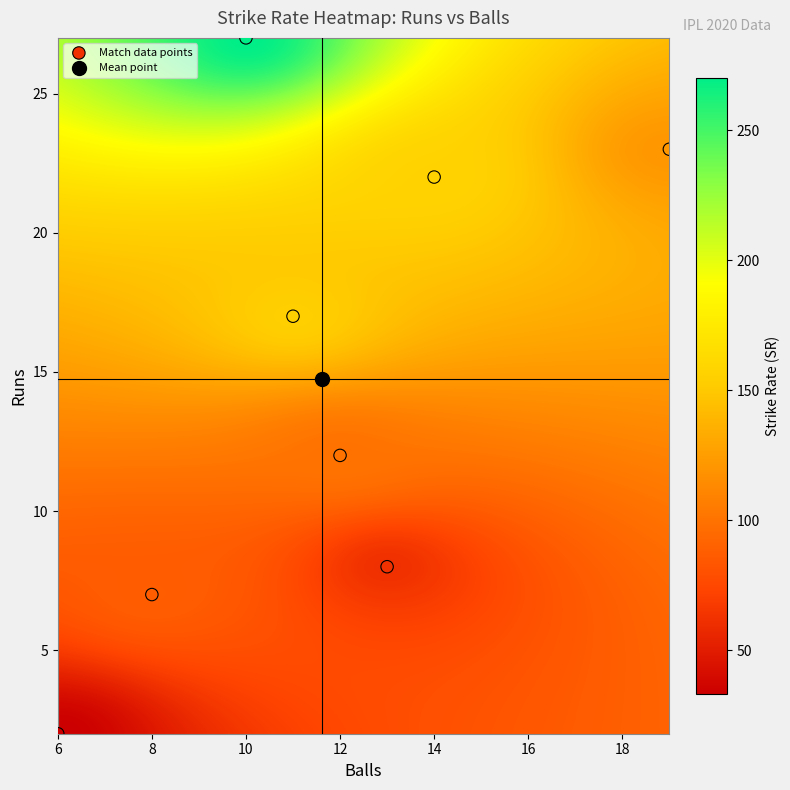

What Y value in the scatter plot is closest to 14?

12